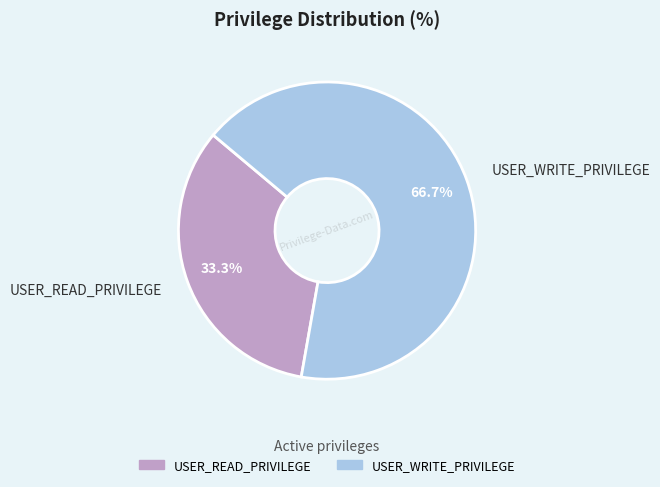

Combined, do USER_WRITE_PRIVILEGE and USER_READ_PRIVILEGE account for over 50%?

Yes